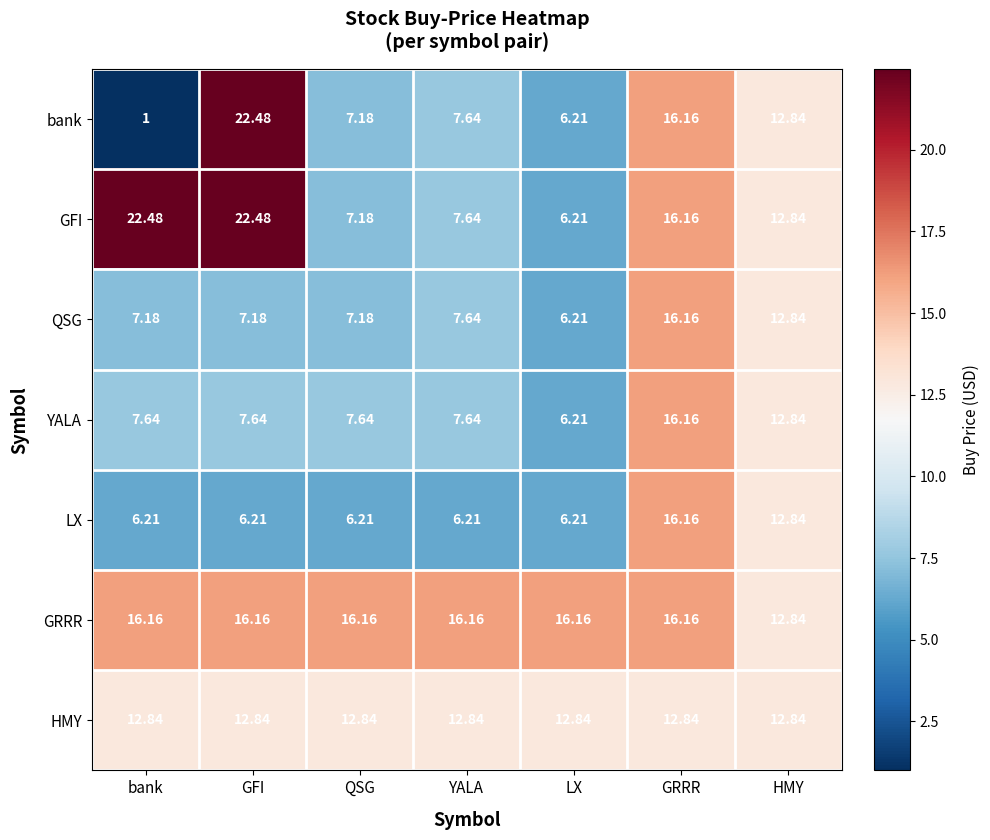

Count the number of data series in this chart.

7